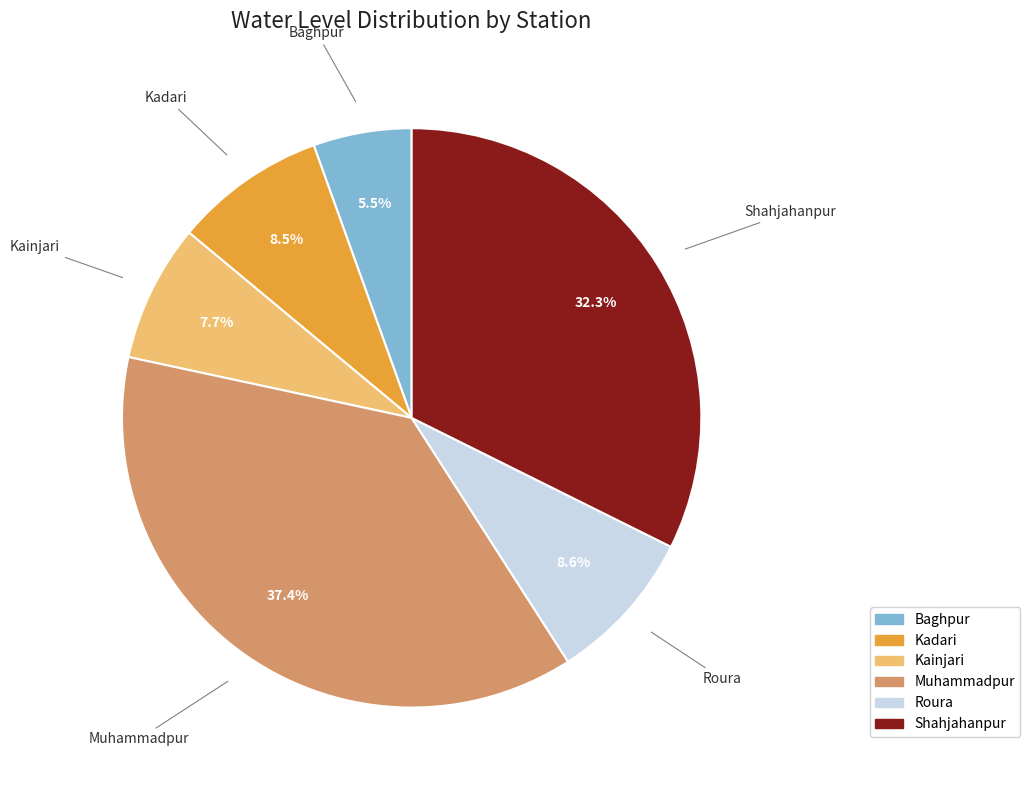

How many slices are in this pie chart?

6